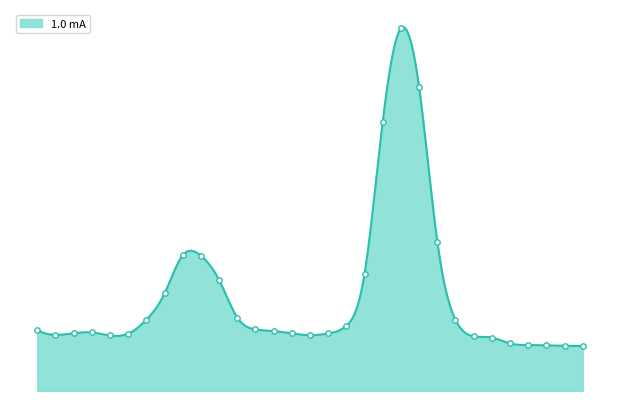

What is the total value across all series at 8.4?

1529.4